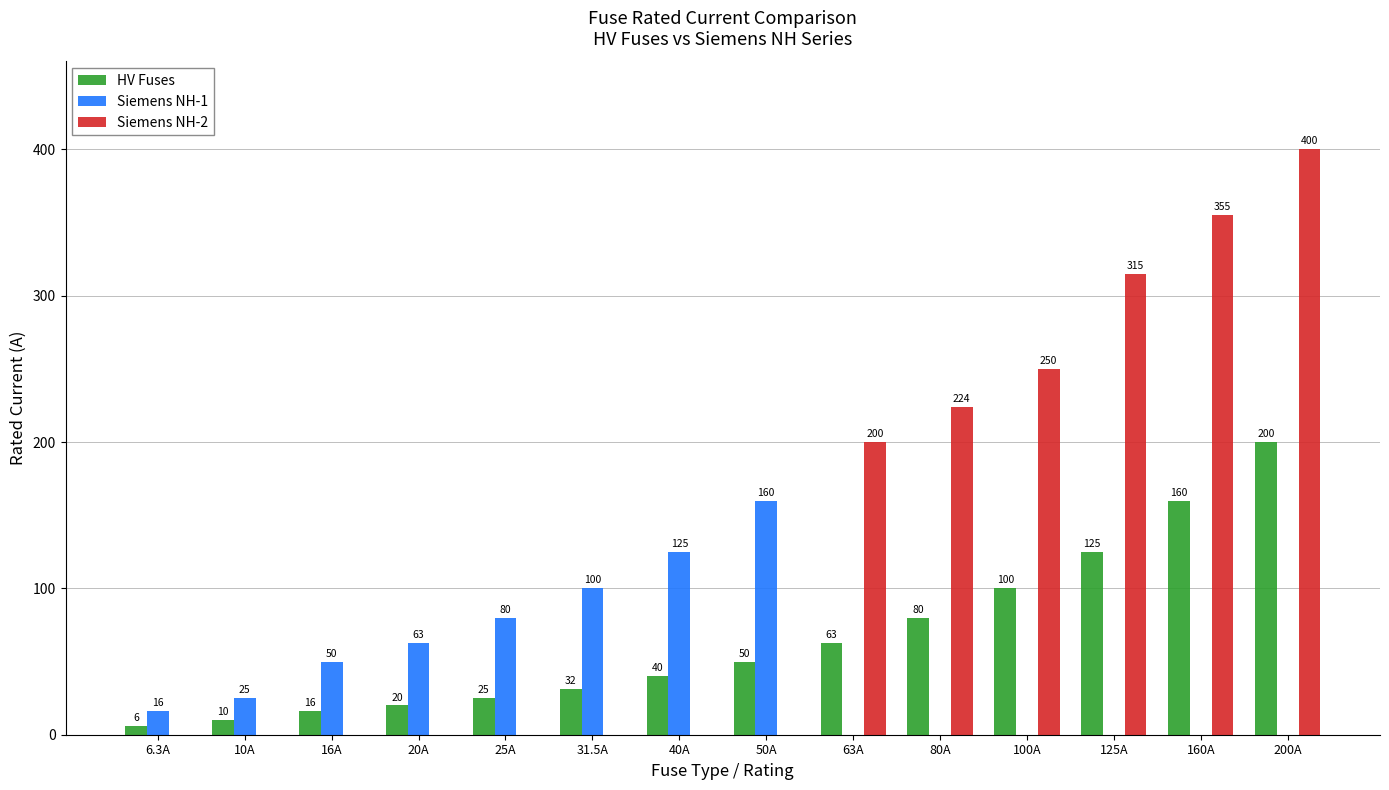

What is the maximum value for Siemens NH-2?

400.0